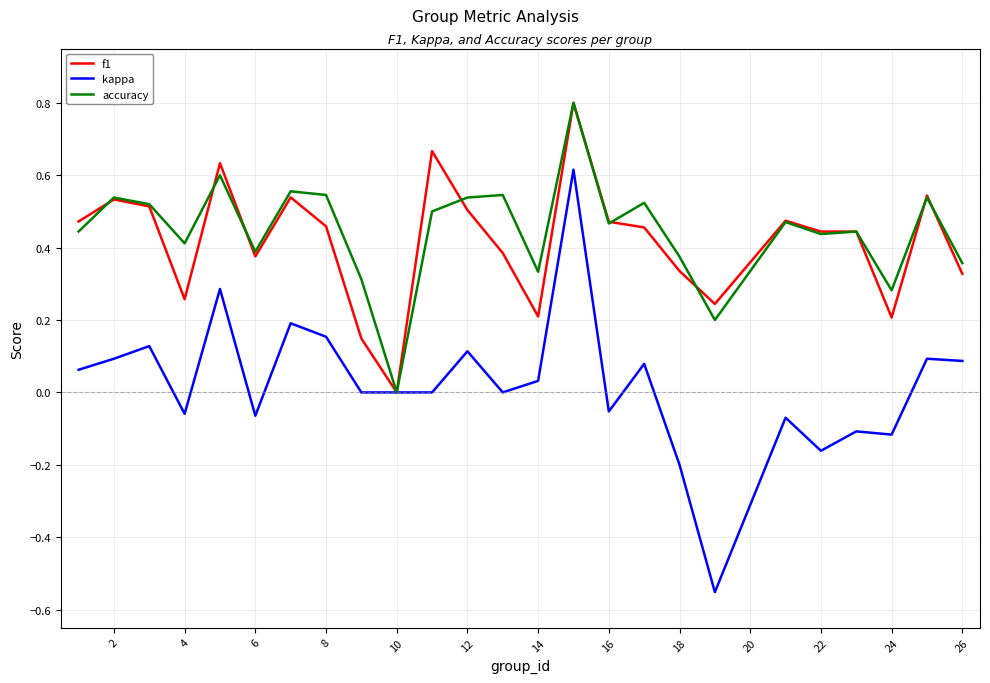

What is the maximum value shown in the chart?

0.8